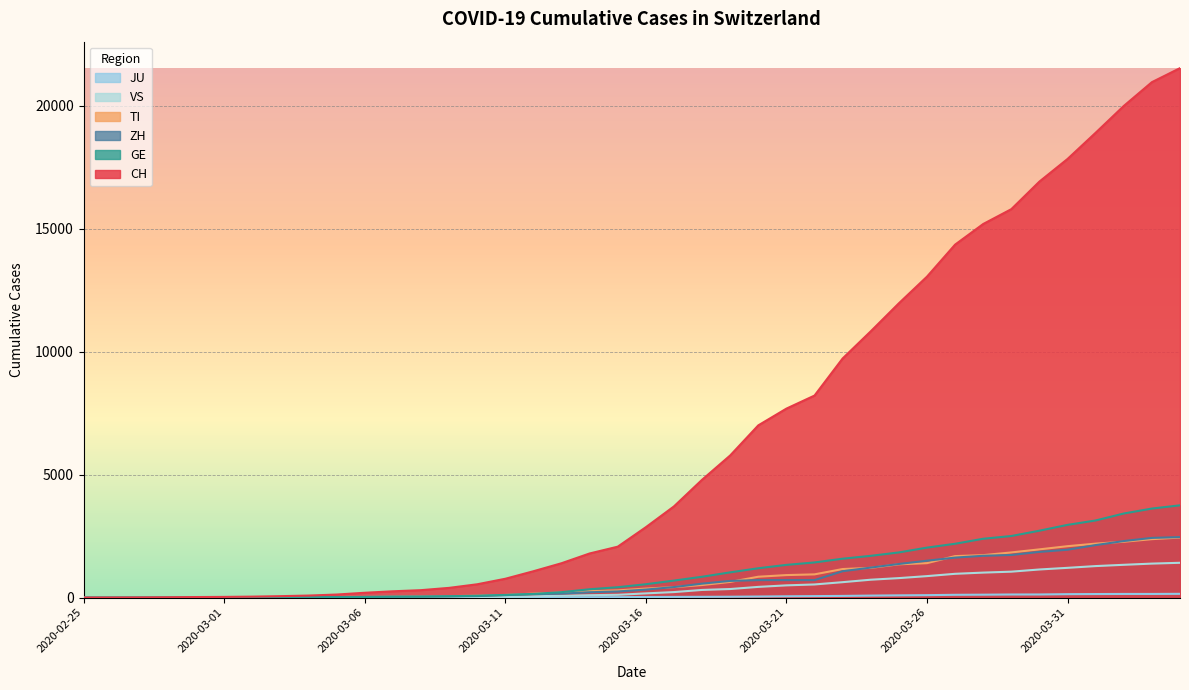

How many lines are shown in the chart?

6